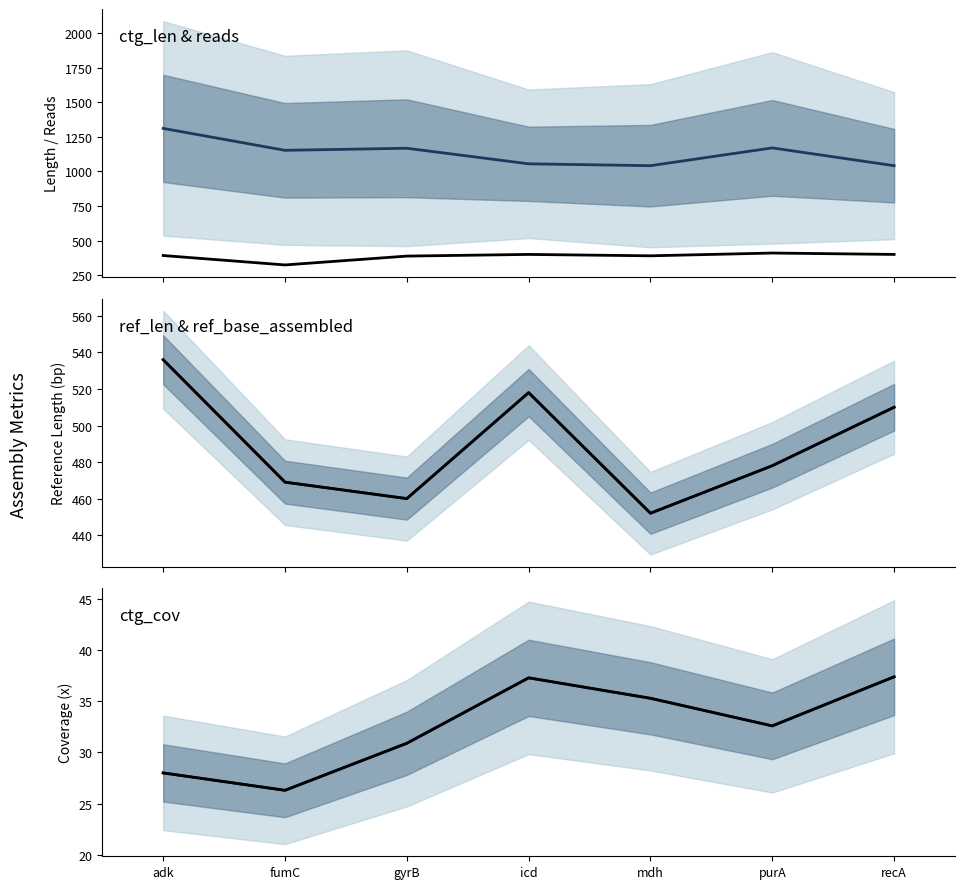

Reading left to right, extract all data points from this chart.

ctg_len (mid): 1311.0	1152.5	1167.5	1055.0	1041.5	1170.0	1041.5
reads: 392.0	324.0	388.0	400.0	390.0	410.0	400.0
ref_len (mid): 536.0	469.0	460.0	518.0	452.0	478.0	510.0
ref_base_assembled: 536.0	469.0	460.0	518.0	452.0	478.0	510.0
ctg_cov (mid): 28.0	26.3	30.9	37.3	35.3	32.6	37.4
ctg_cov: 28.0	26.3	30.9	37.3	35.3	32.6	37.4